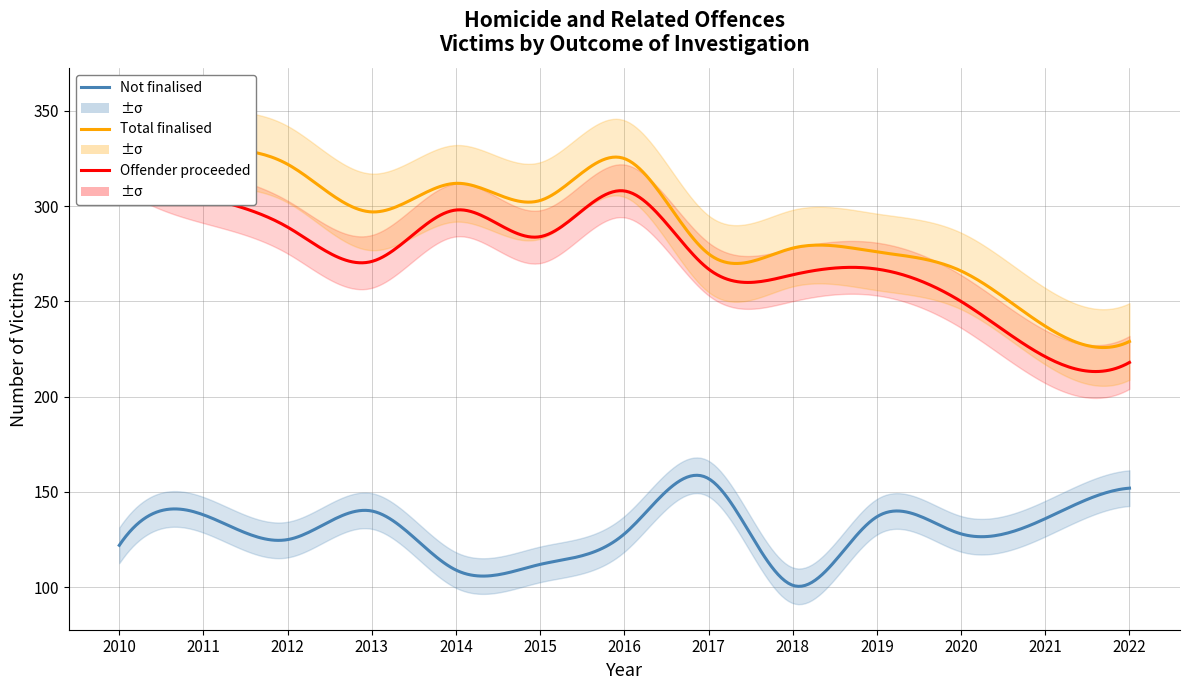

True or false: Investigation not finalised and No offender proceeded against cross at least once.

False